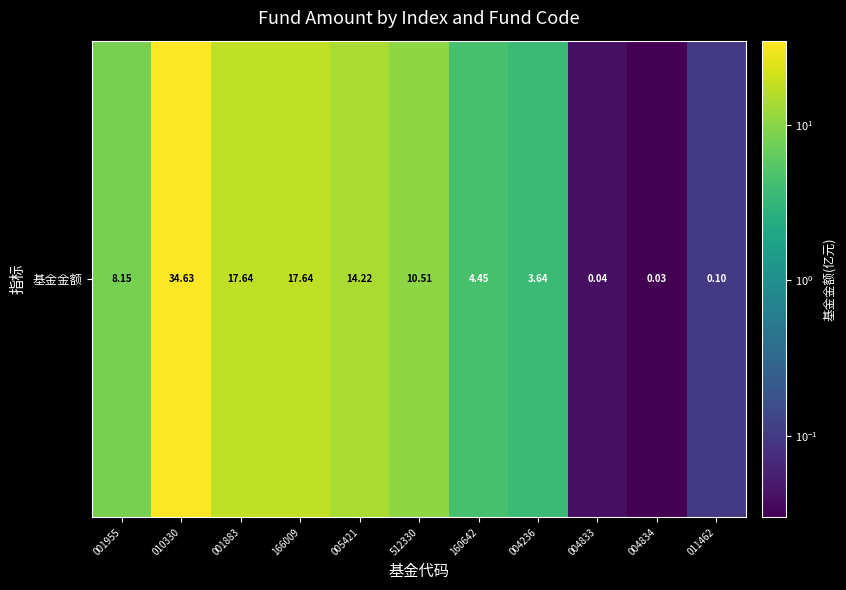

What is the sum of all values?

111.1